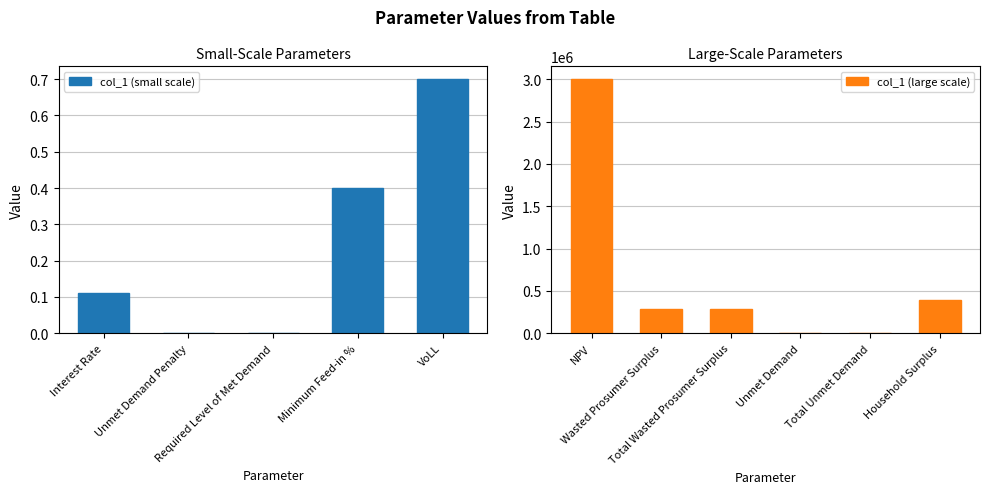

How many bars are there in total?

11